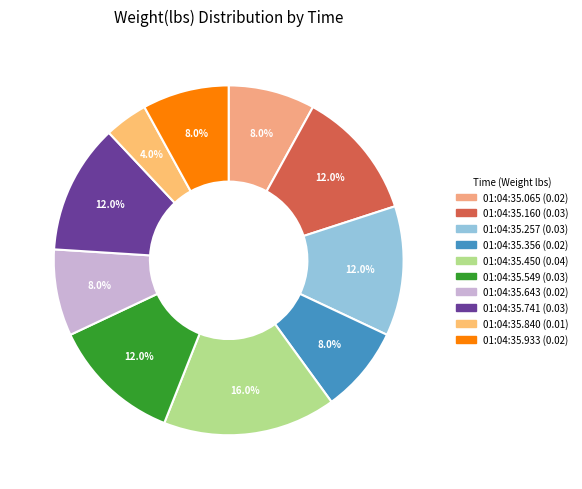

Count the number of slices in the pie.

10